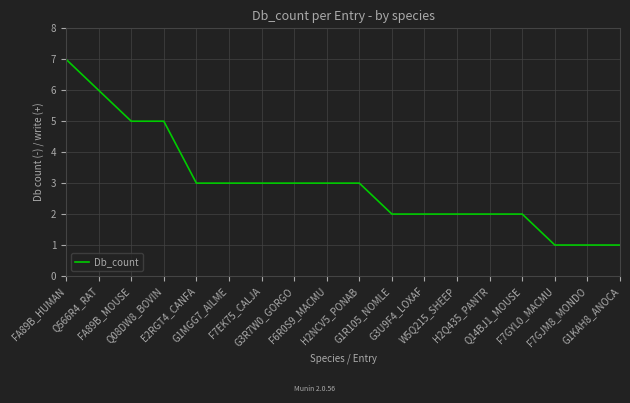

What is the difference between the maximum and minimum values?

6